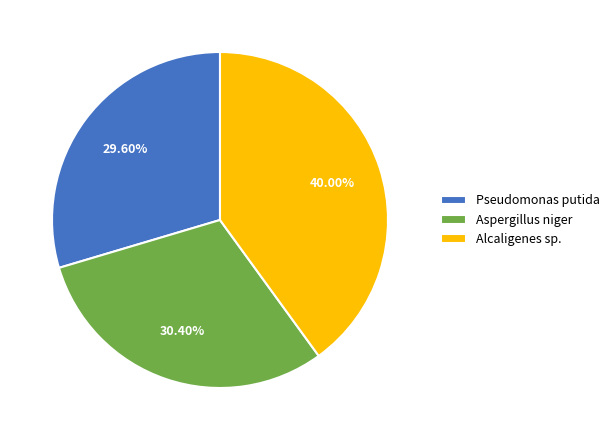

How much of the chart is everything except Alcaligenes sp.?

60.0%